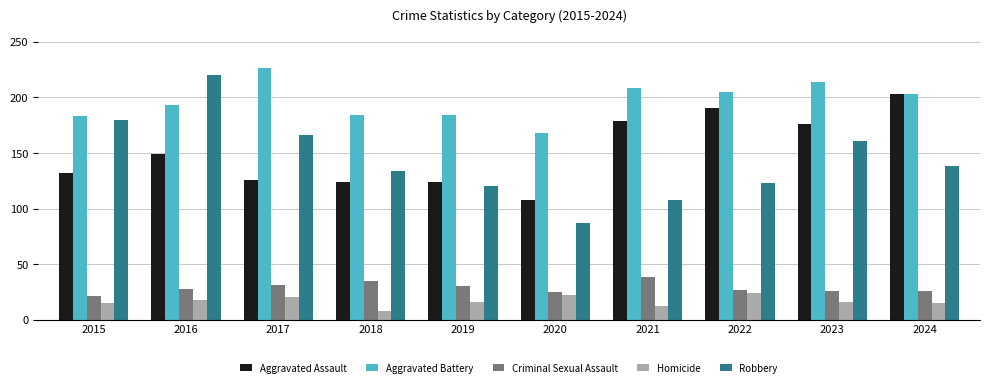

Rank the categories by Robbery value from lowest to highest.

2020, 2021, 2019, 2022, 2018, 2024, 2023, 2017, 2015, 2016